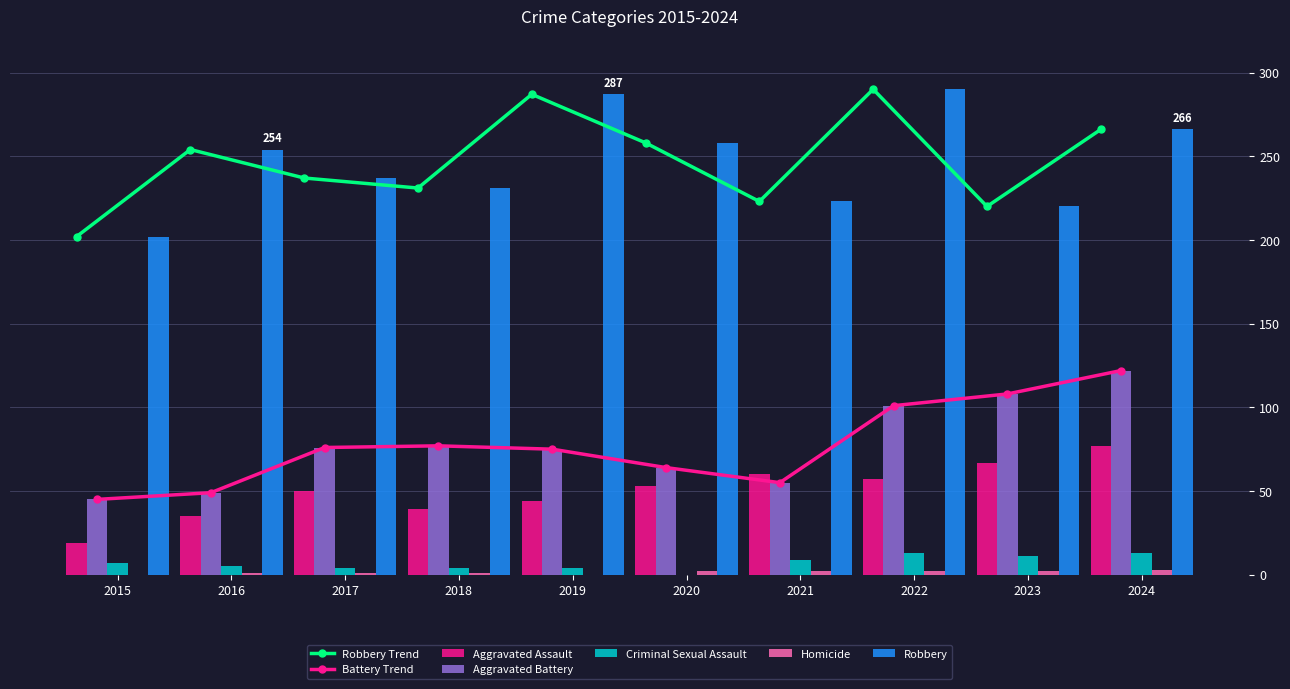

Rank the series at 2024 from highest to lowest value.

Robbery, Aggravated Battery, Aggravated Assault, Criminal Sexual Assault, Homicide